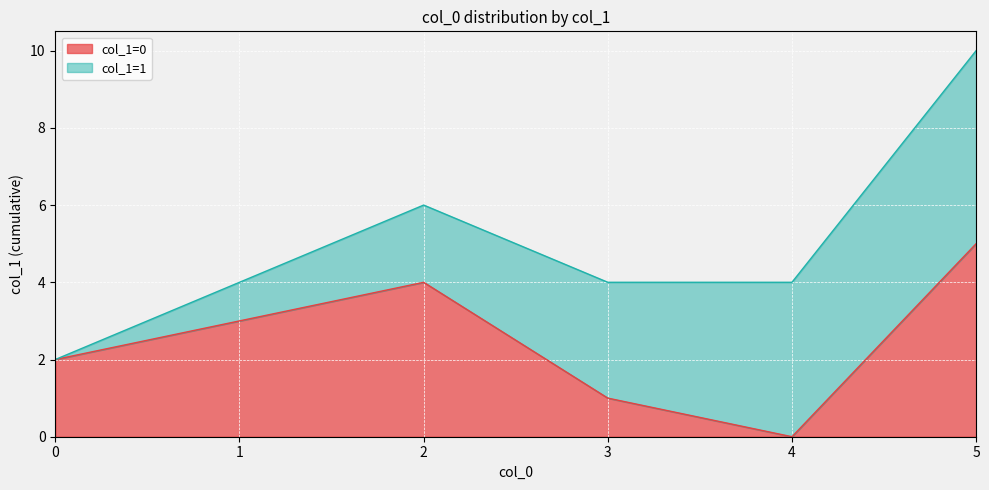

At which category does the data reach its first local valley?

4